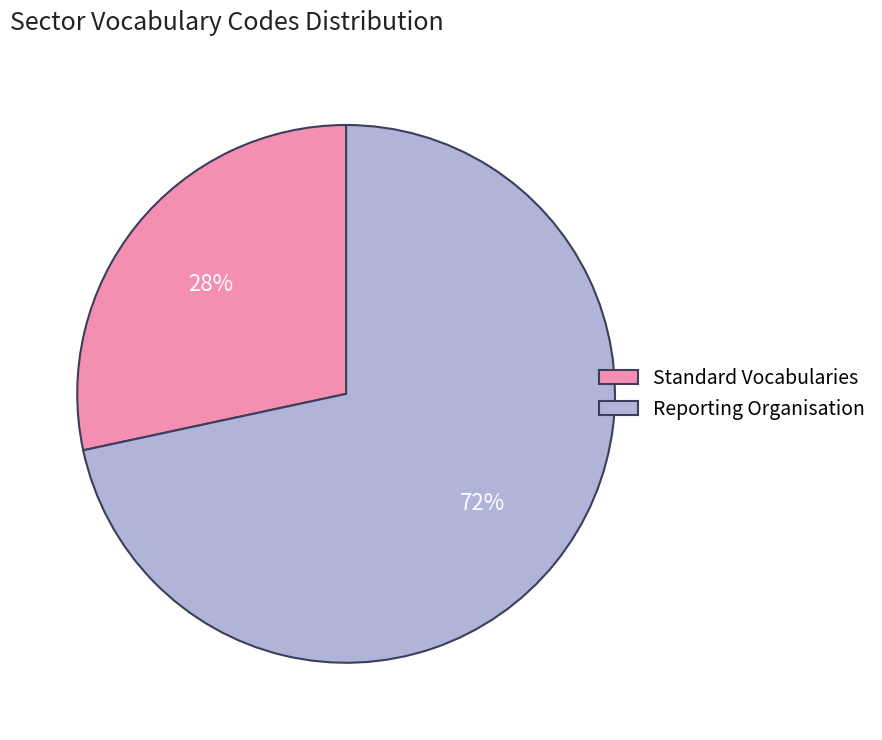

Do Standard Vocabularies and Reporting Organisation together represent more than half of the pie?

Yes